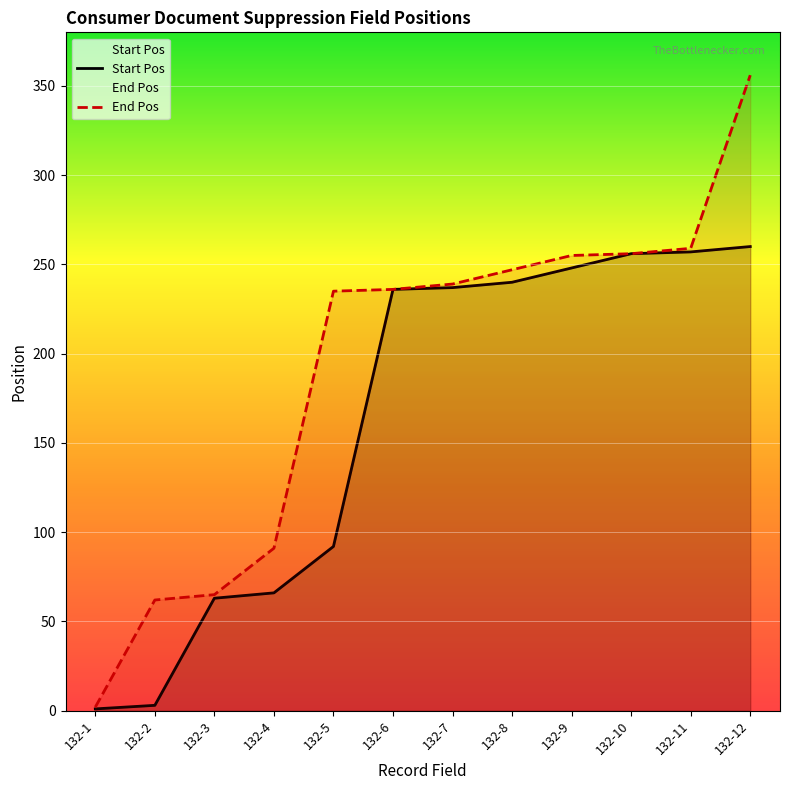

What is the value of the Start Pos point at the 7th from the left?

237